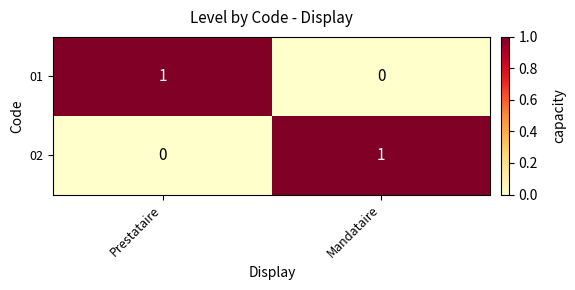

True or false: 01 has a value of 0 at Mandataire.

True